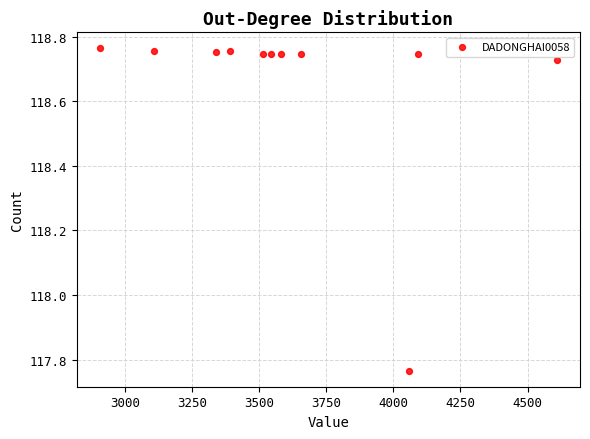

What is the range of X values (max minus min)?

1704.0